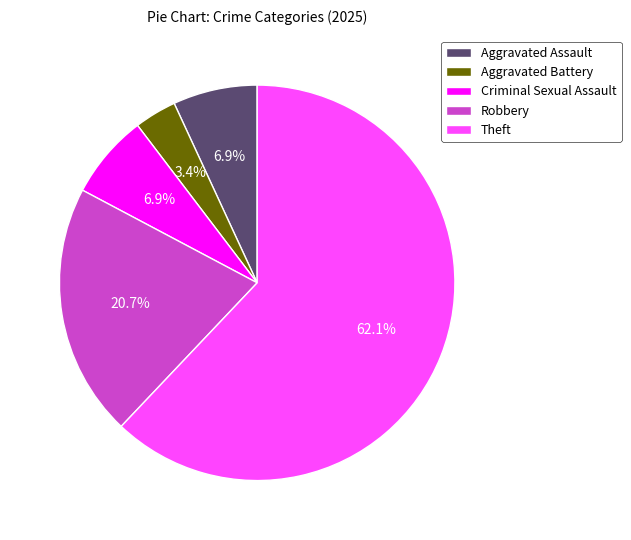

Is the sum of Aggravated Battery and Aggravated Assault greater than half?

No